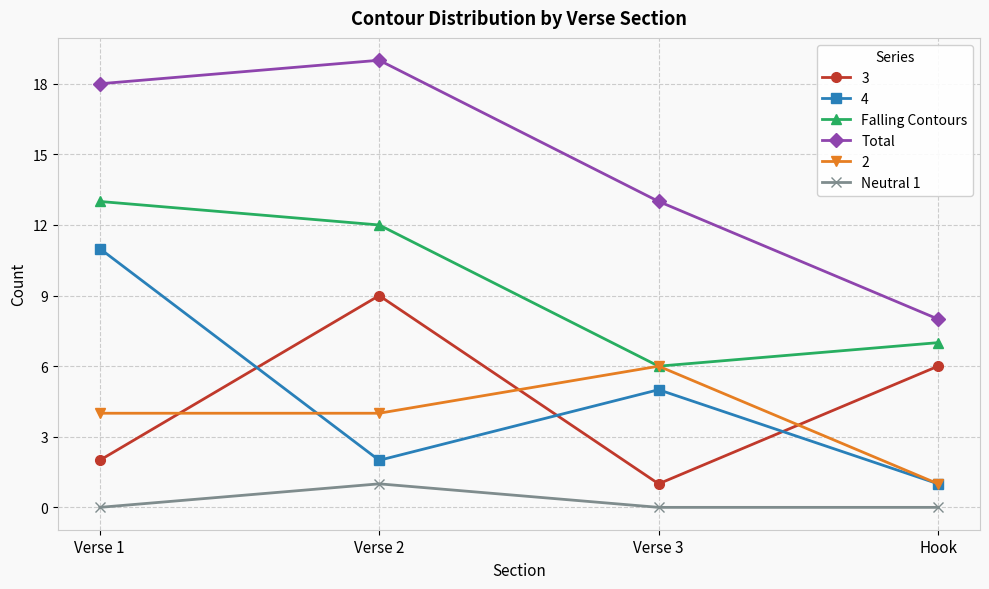

At how many categories does at least one series exceed 15?

2